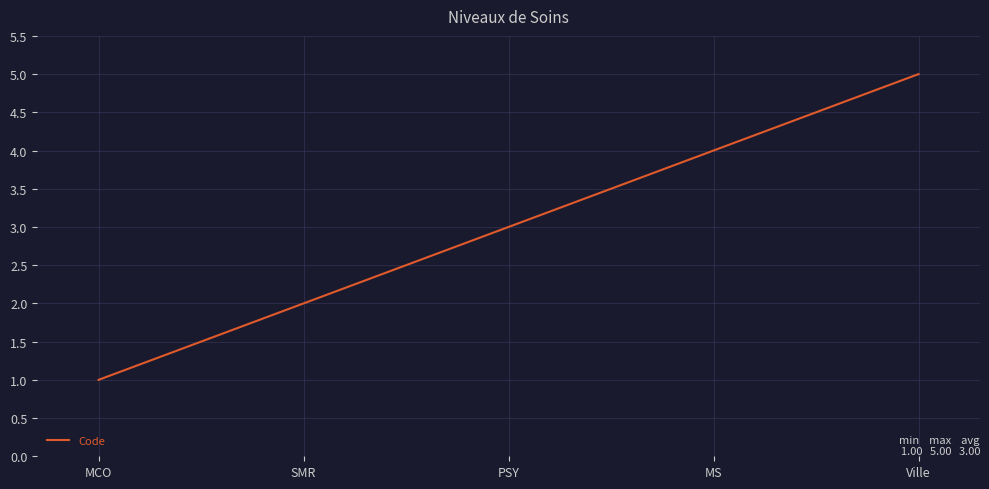

Reading left to right, transcribe all the data shown in this chart.

1	2	3	4	5